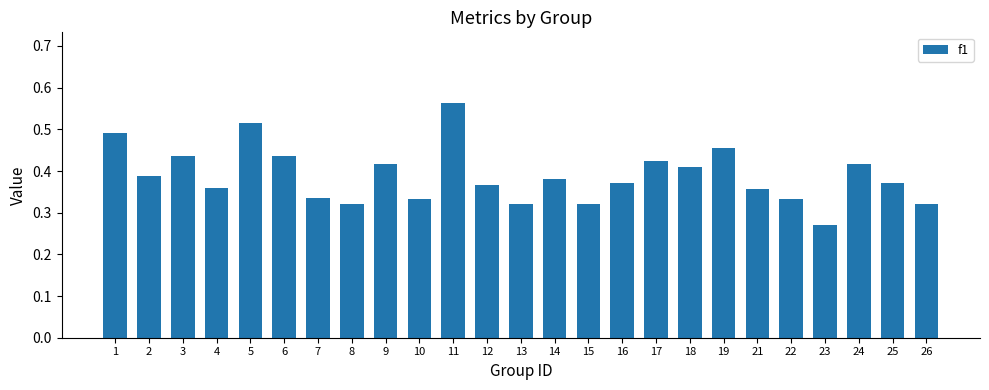

Where is the data nearest to the value 0?

23